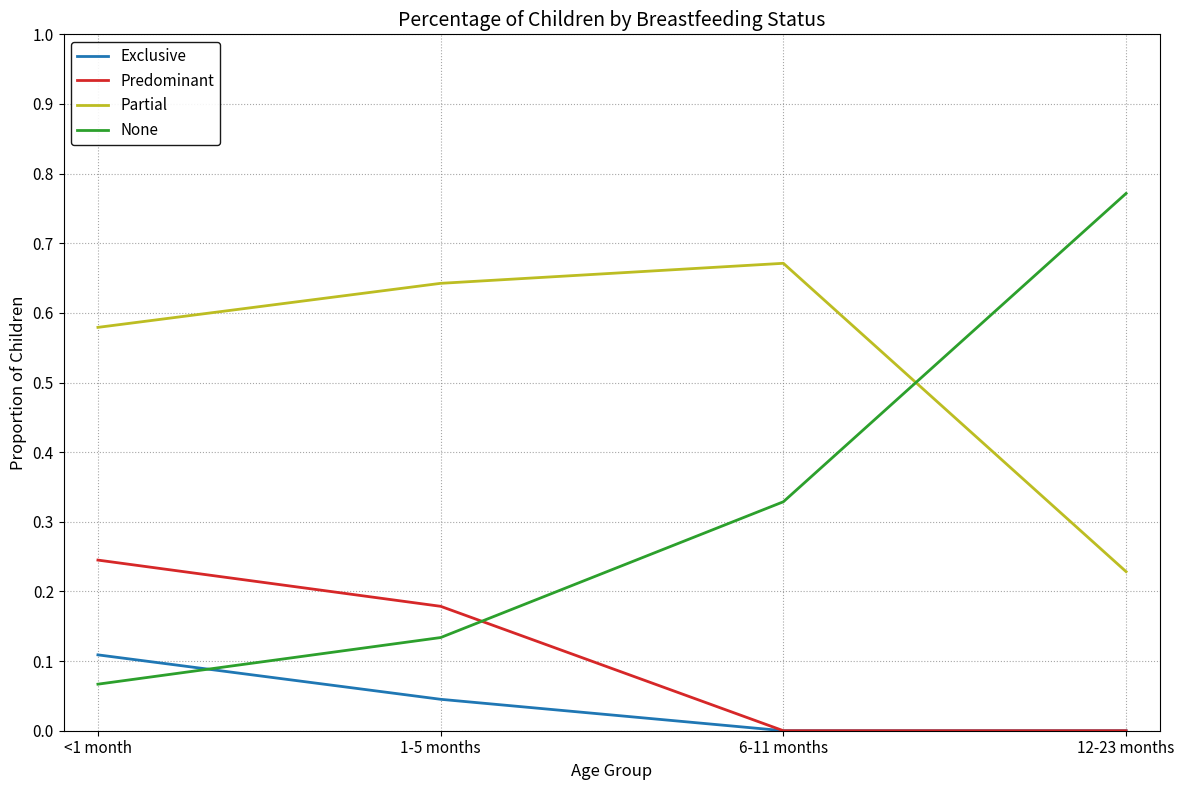

What position from the left is 6-11 months?

3